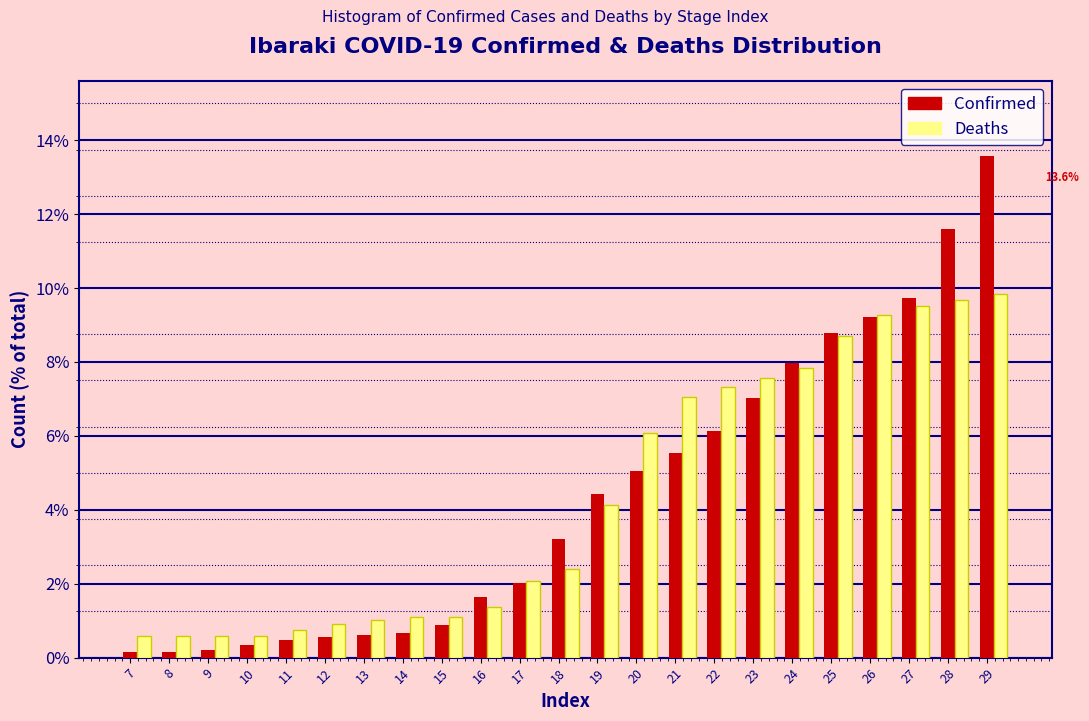

The Deaths series shows 0.5 at 17. True or false?

False